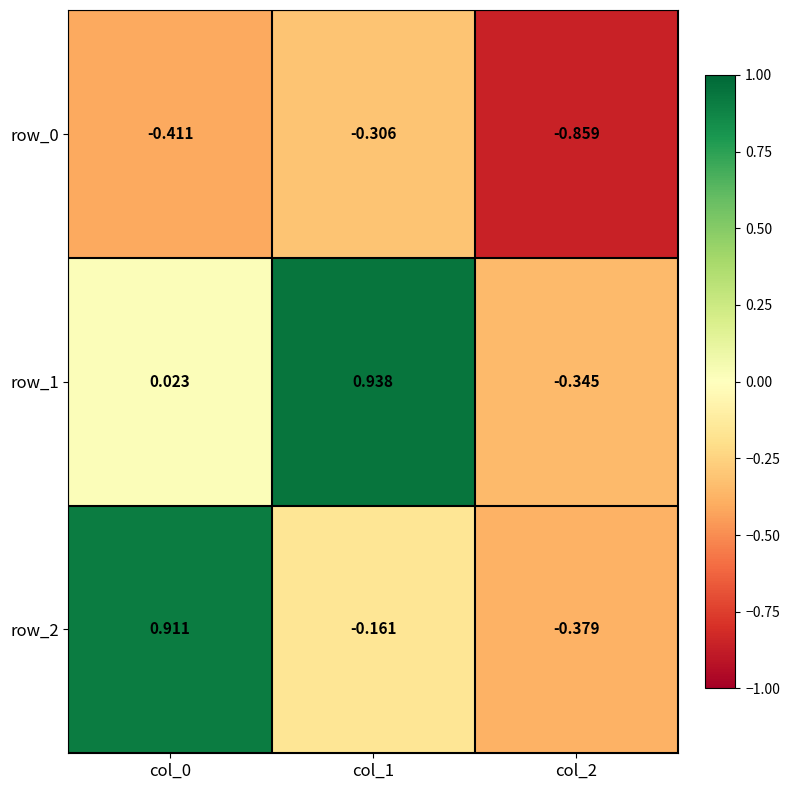

At how many categories does at least one series exceed 0?

2